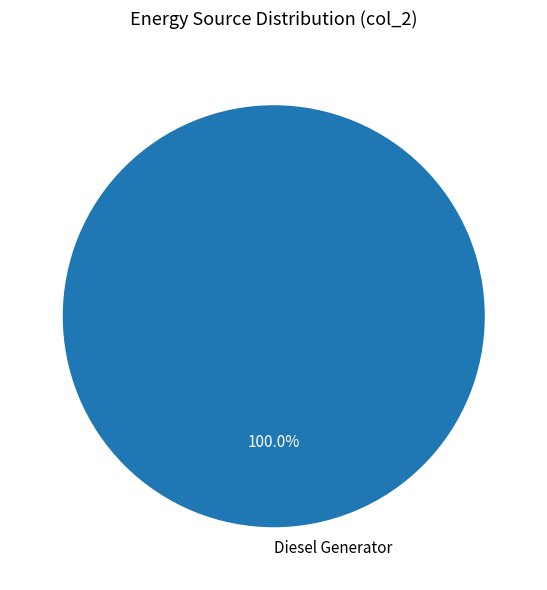

Which slice represents more than half of the pie?

Diesel Generator